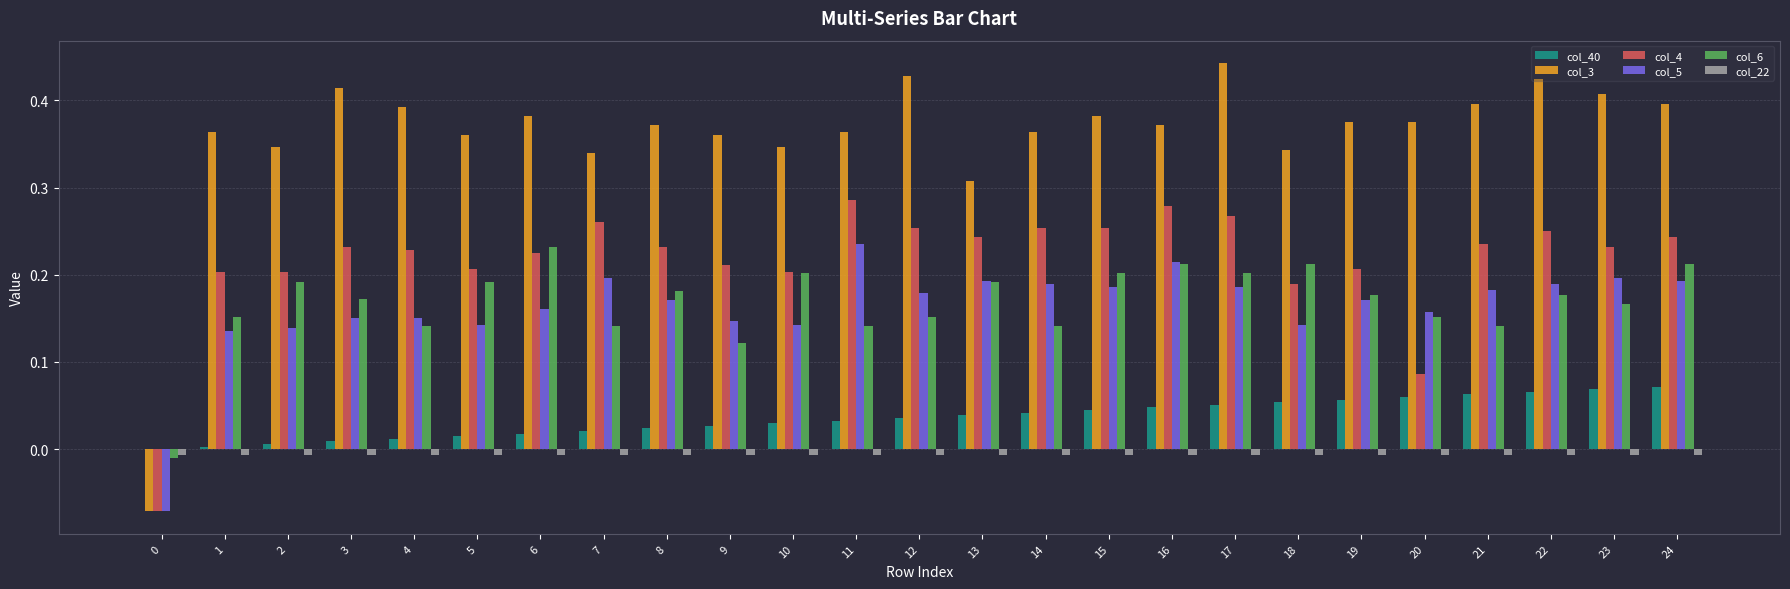

At which category does the chart reach its peak across all series?

17